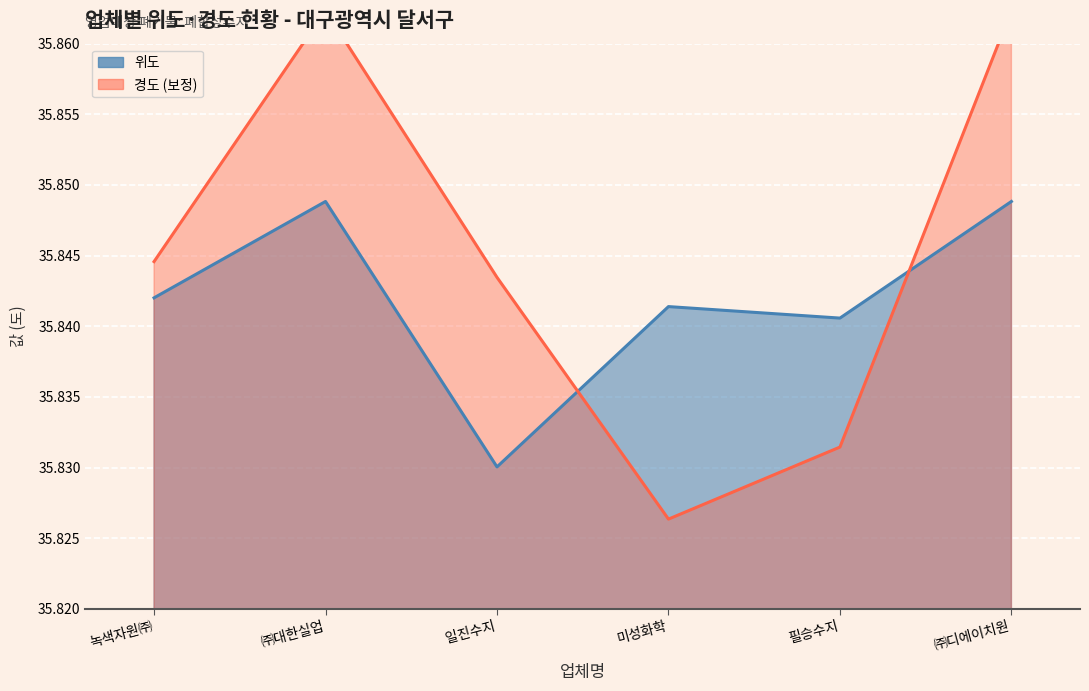

Between 녹색자원㈜ and 일진수지, which series saw the biggest shift?

위도